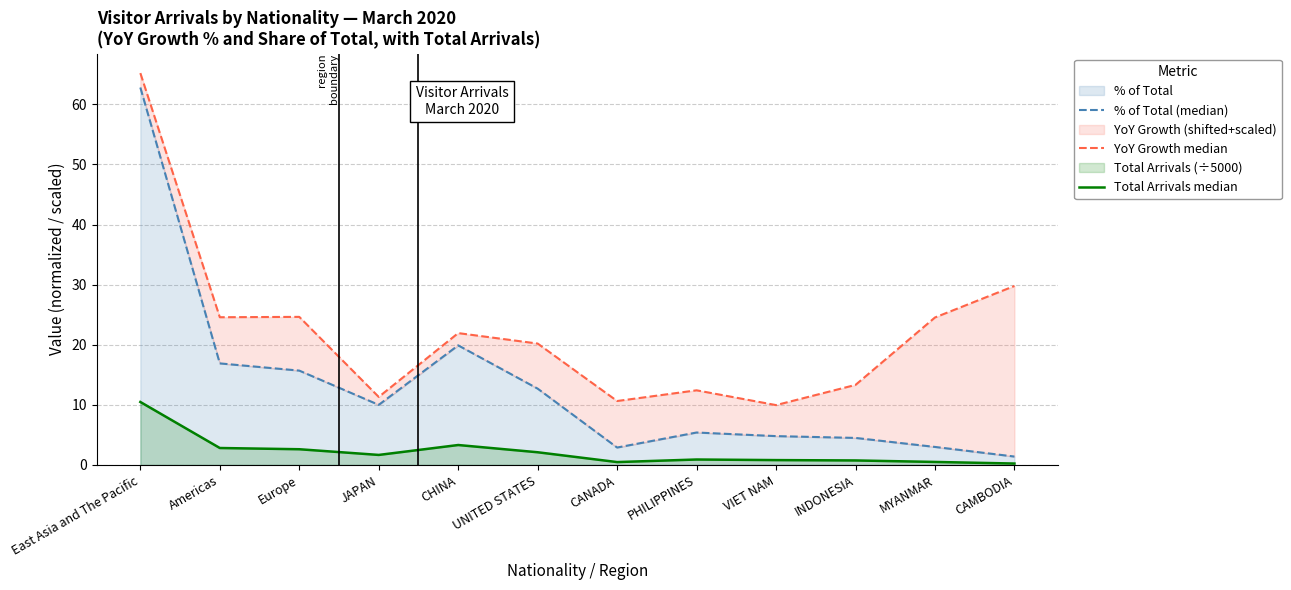

What is the label of the 7th point from the left?

CANADA